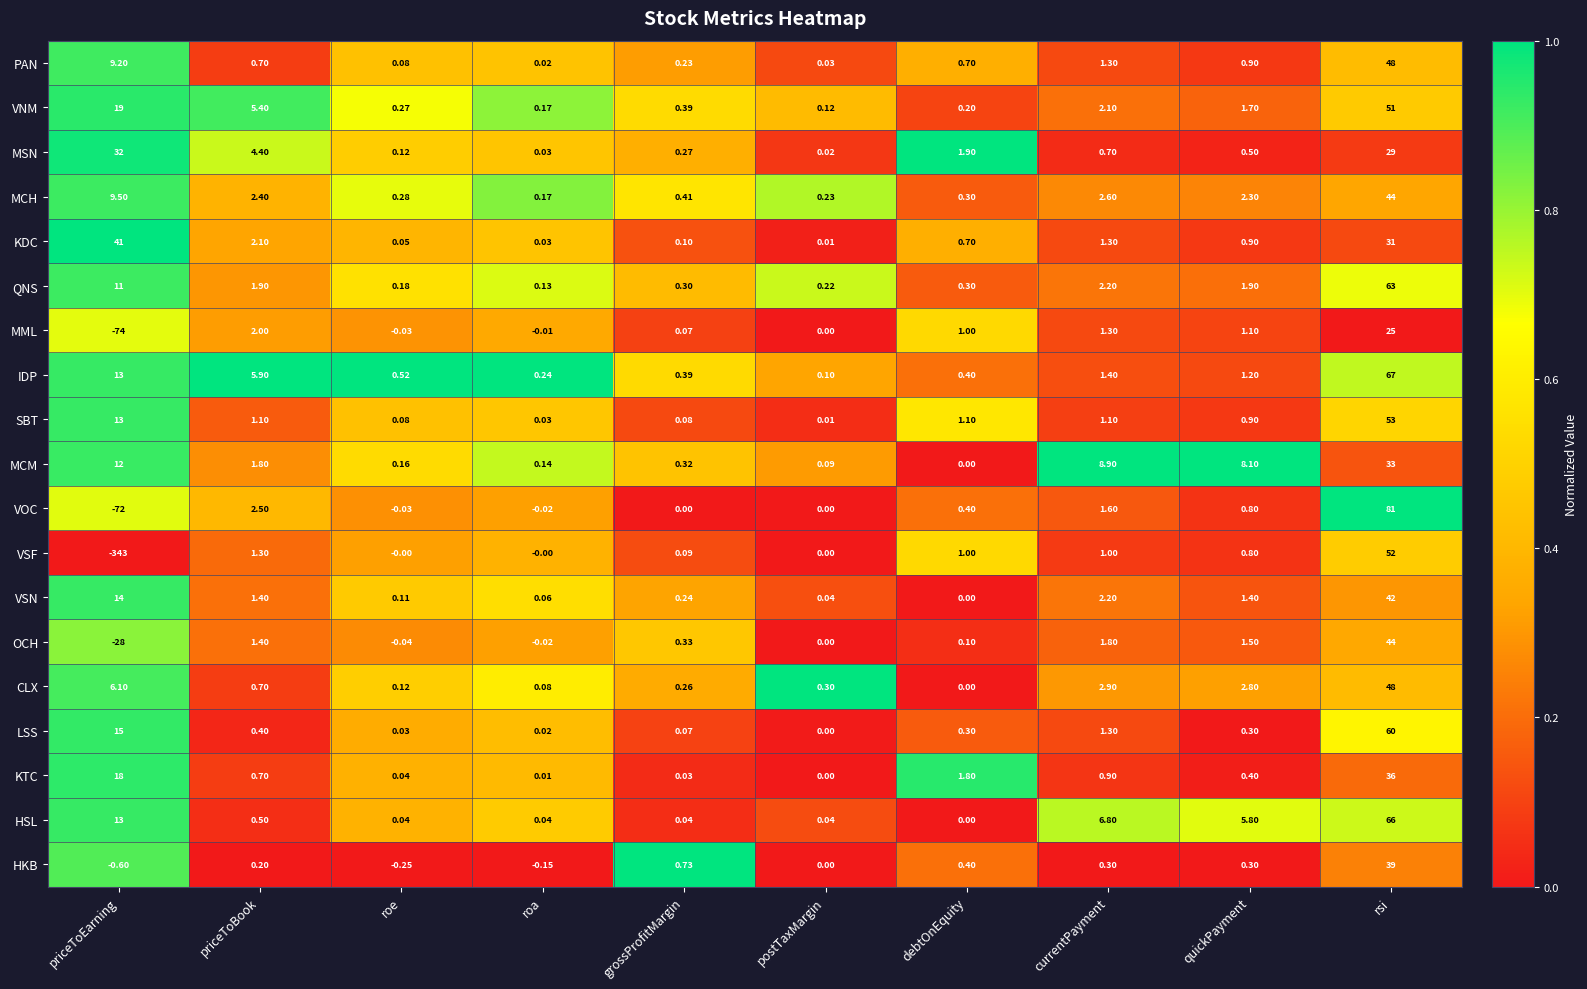

Which series has the largest range (max minus min)?

VSF